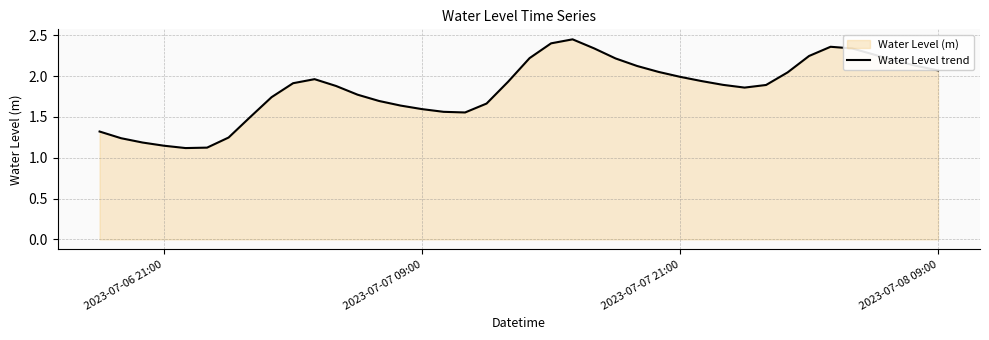

How many points are lower than both their immediate neighbors (excluding endpoints)?

3